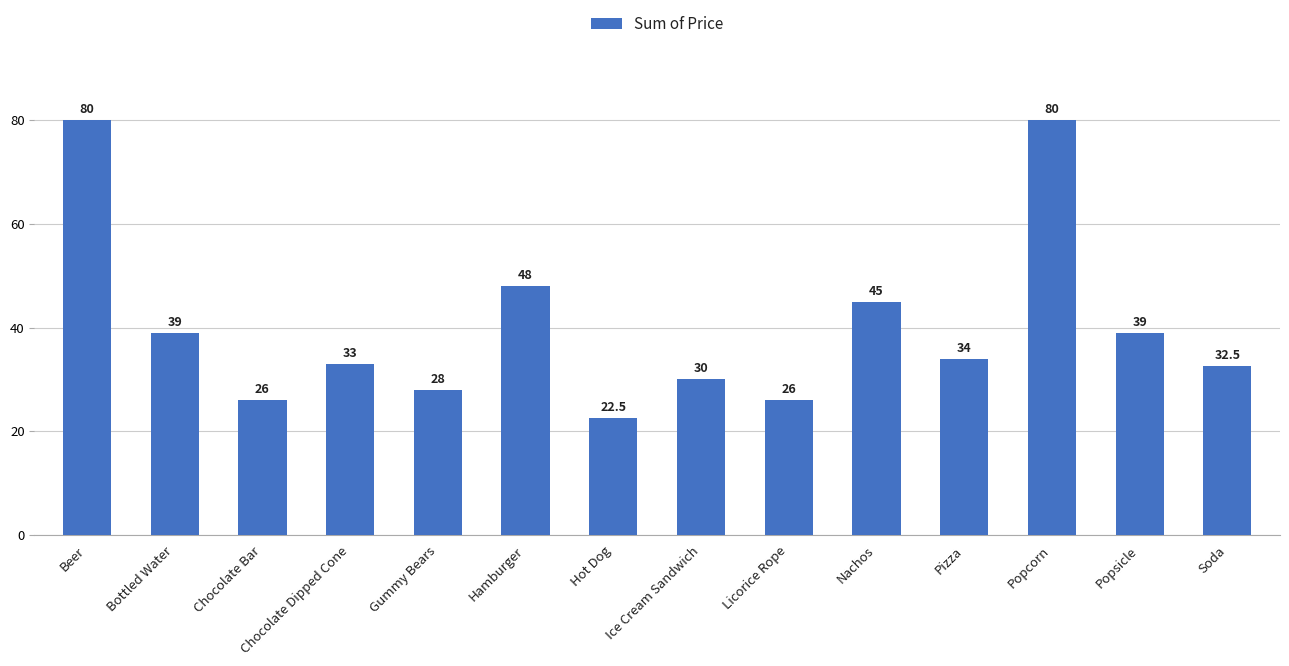

Count the number of categories in the chart.

14